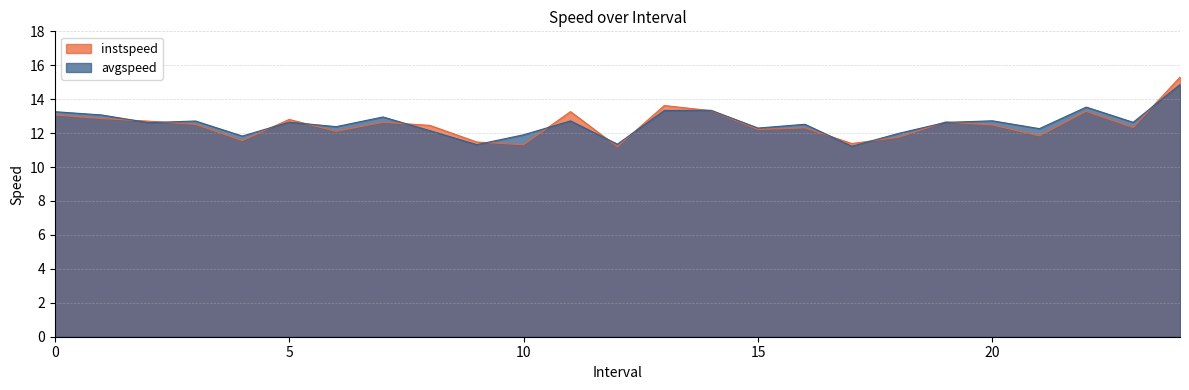

At how many categories does at least one series exceed 11?

25